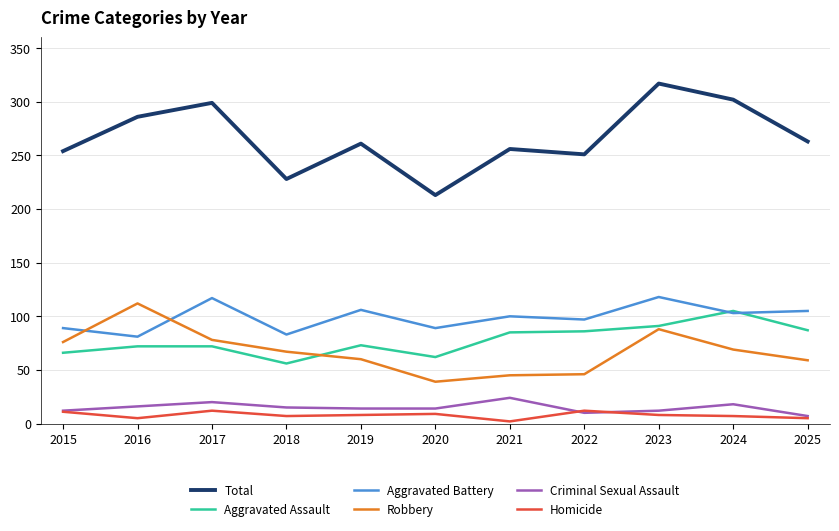

How many interior local peaks does the Total series have?

4